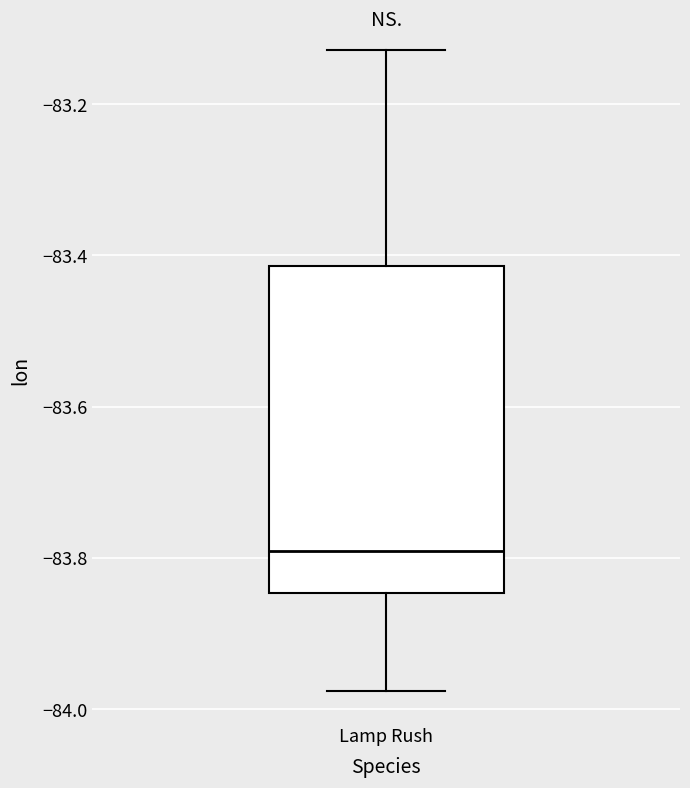

Where is the upper edge of the box for Lamp Rush on the y-axis? The values are not printed on the chart, so give them approximately, as read against the axis.

-83.42